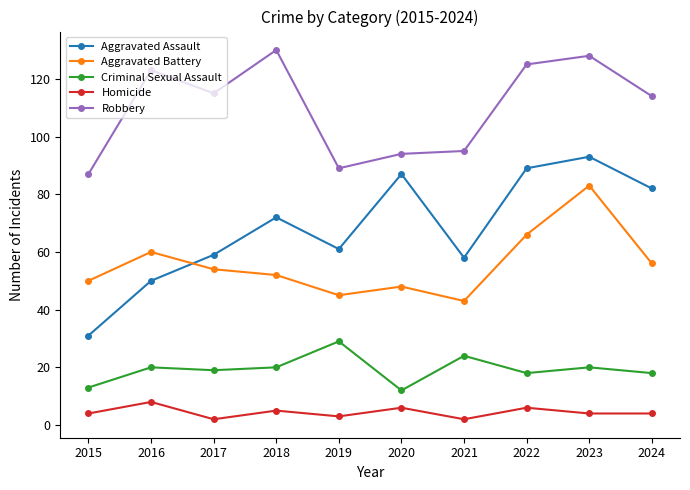

What is the average value of the Robbery series?

110